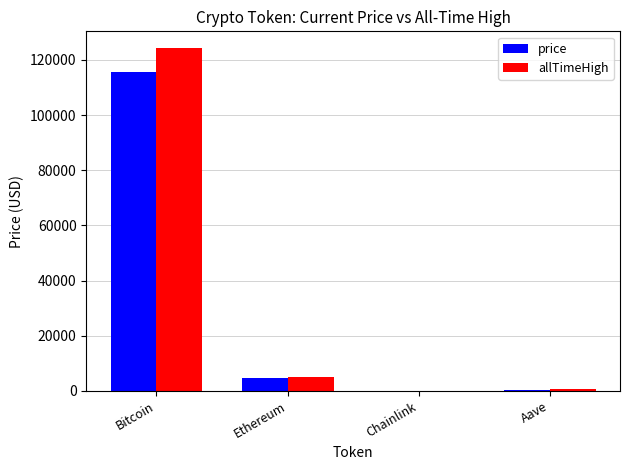

How many series are shown in this chart?

2